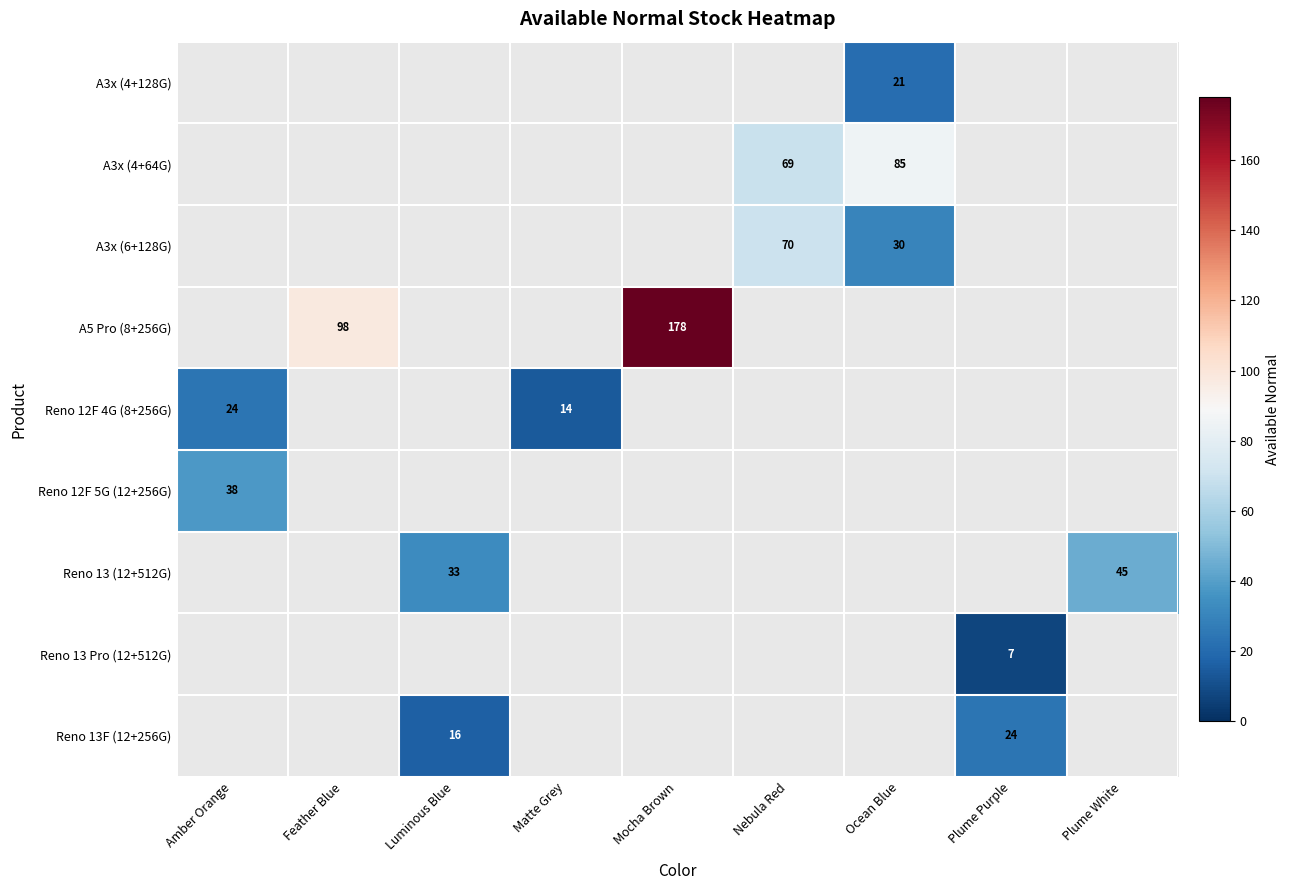

Is it true that A3x (6+128G) equals 50 at Ocean Blue?

False